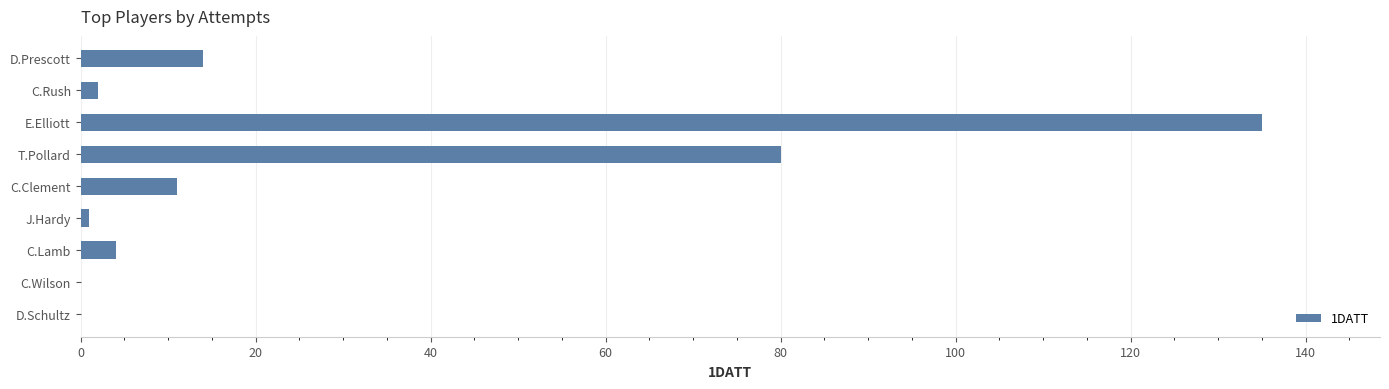

Where is the data nearest to the value 67?

T.Pollard